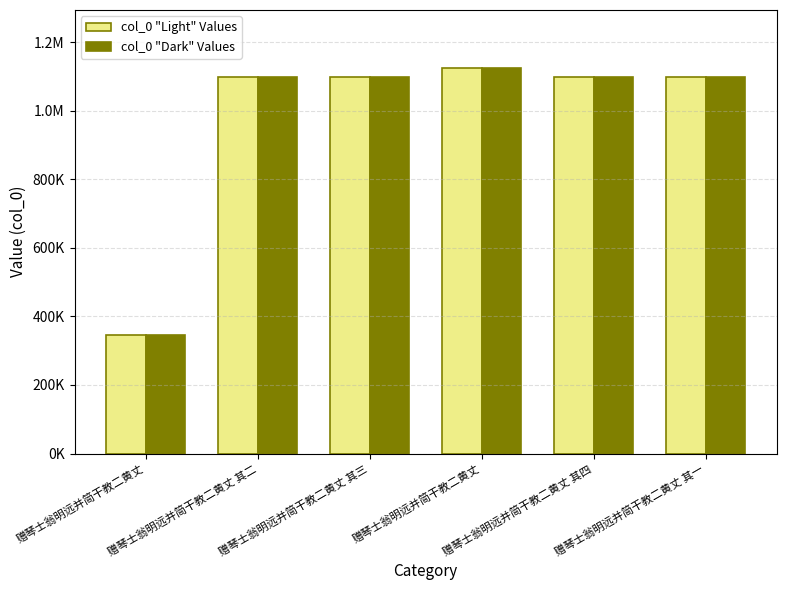

Are the bars horizontal?

No